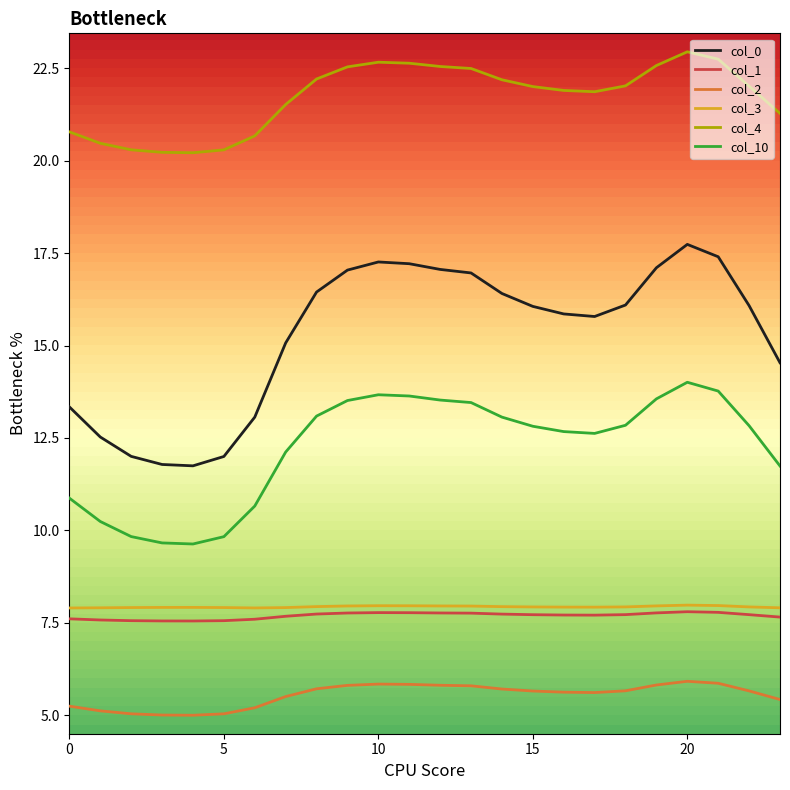

What is the smallest value displayed?

5.0